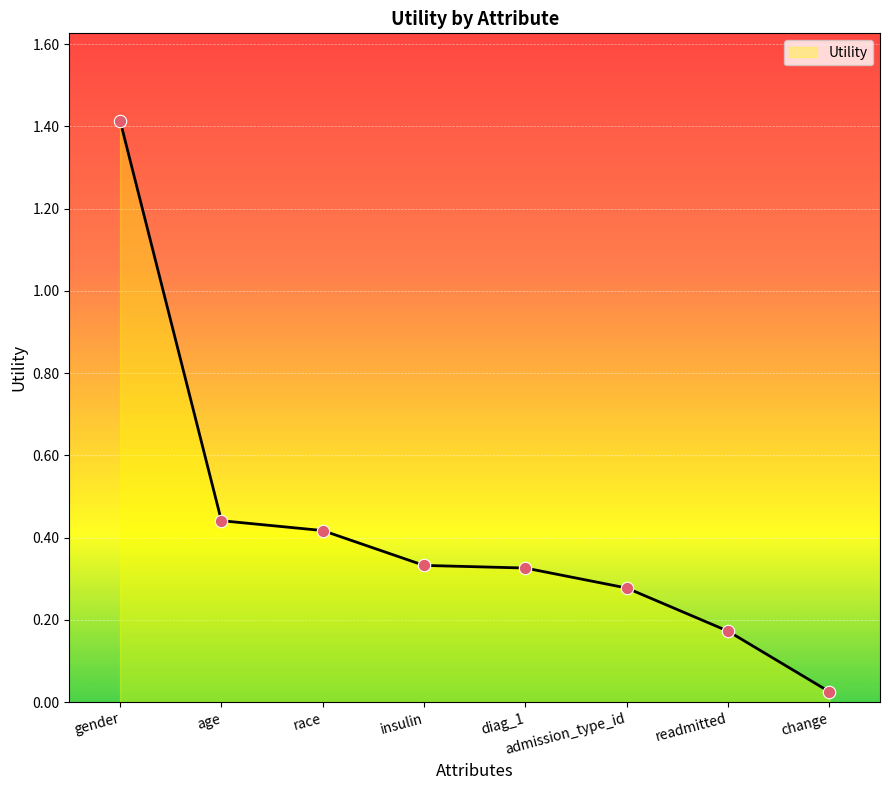

Which has a higher value, gender or diag_1?

gender